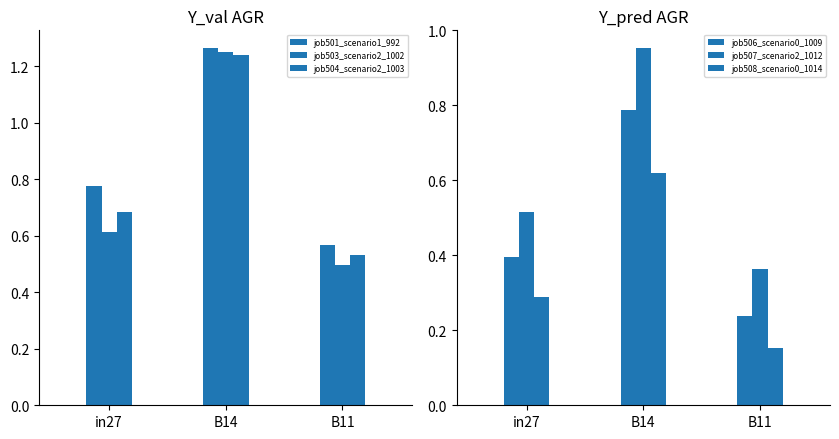

What is the sum of all job506_scenario0_1009 values?

1.4